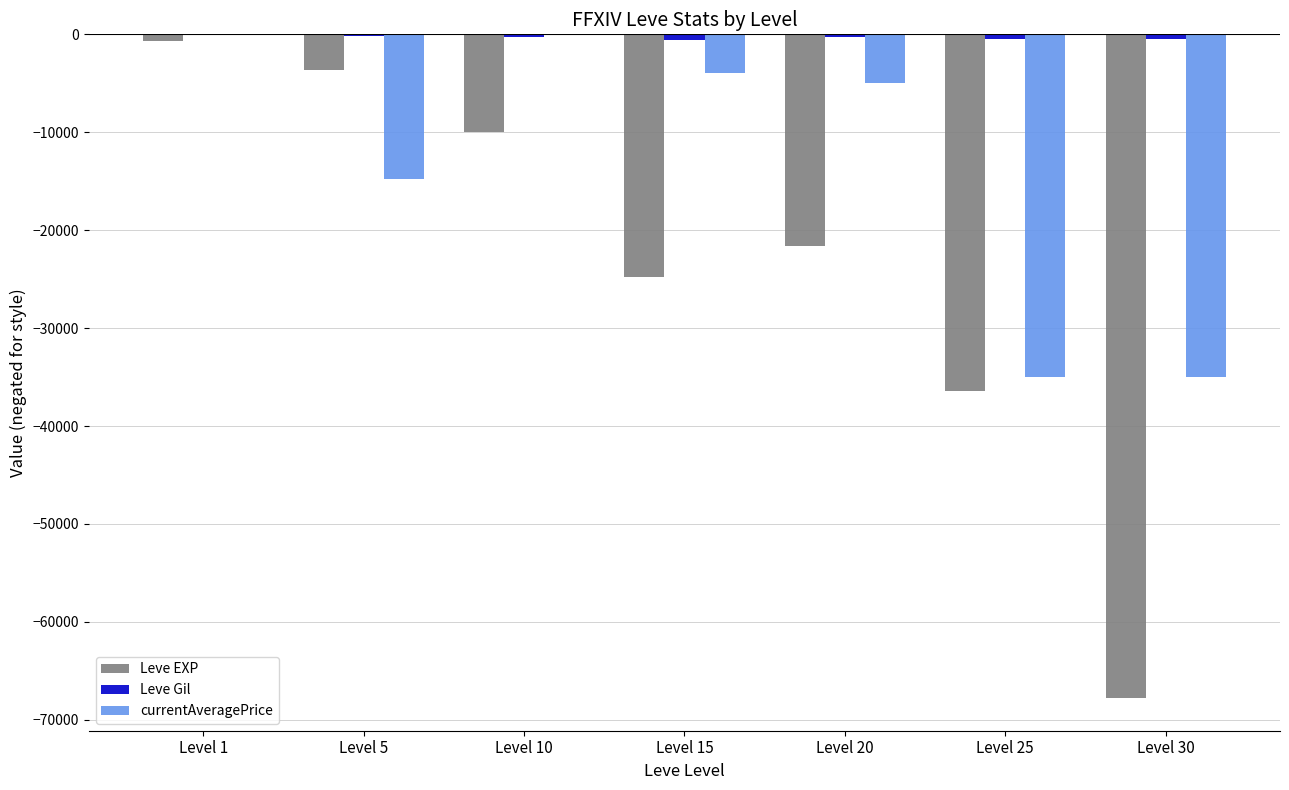

What is the sum of all Leve EXP values?

-164730